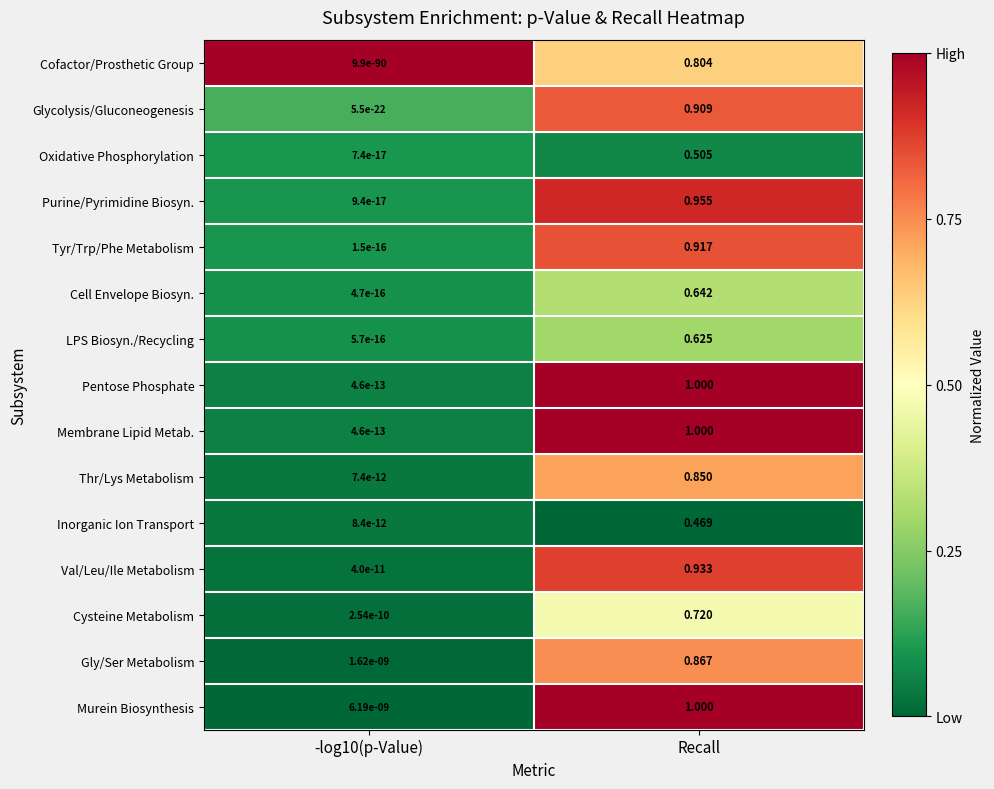

Which category has the highest value in the Membrane Lipid Metab. series?

Recall